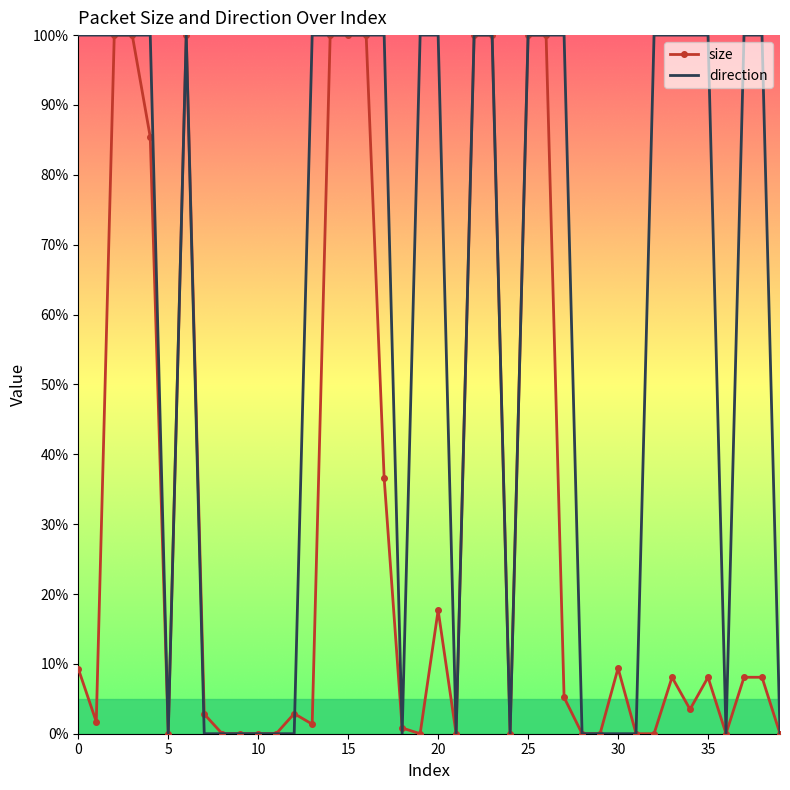

Rank the series by their average value, from lowest to highest.

size, direction